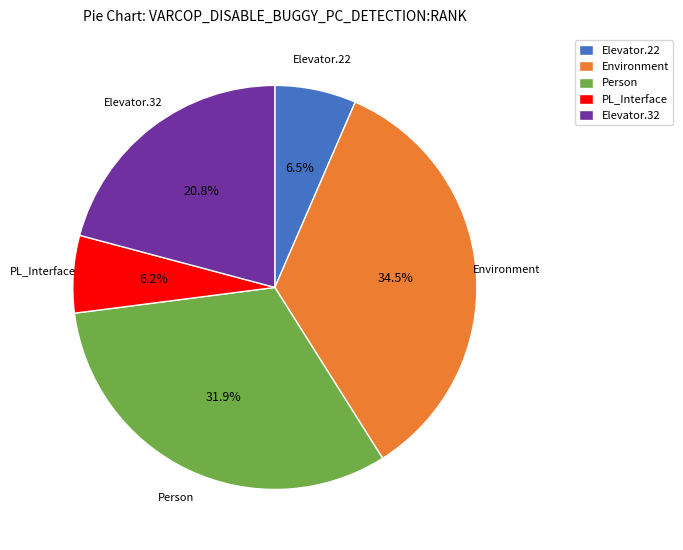

How many slices are in this pie chart?

5